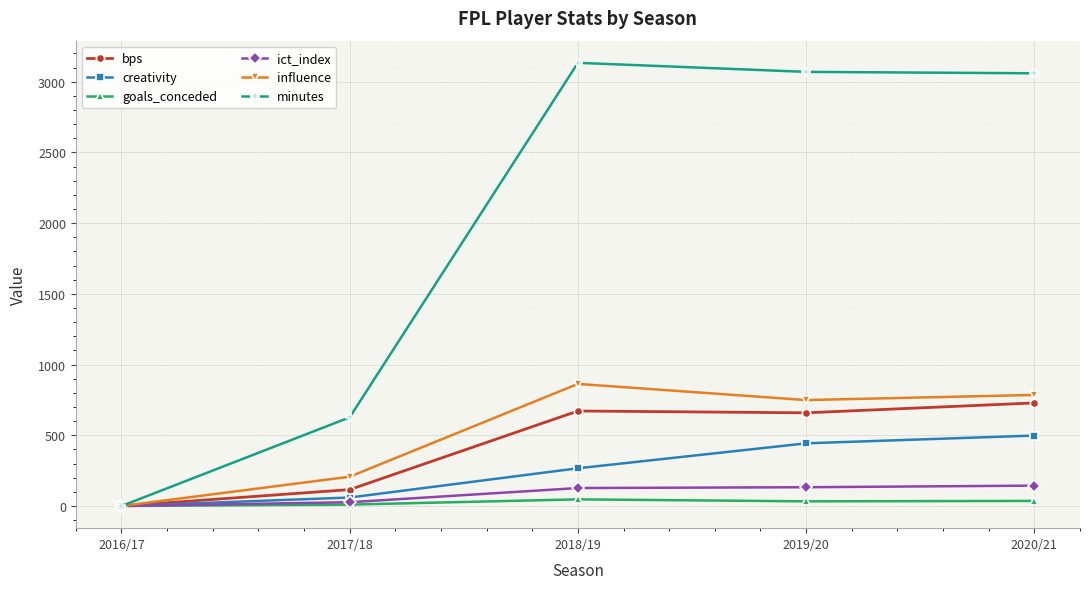

What is the value of the influence point at the 4th from the left?

749.2